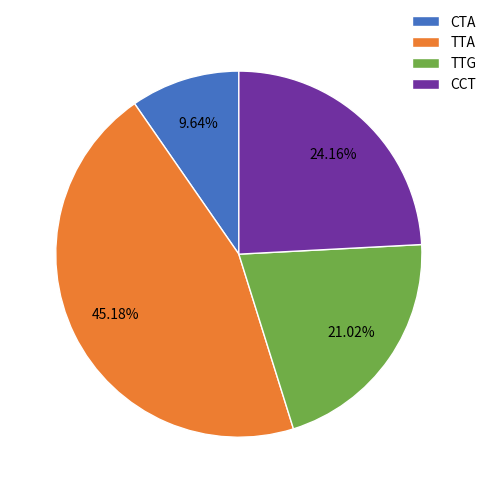

Between TTG and TTA, which is larger?

TTA